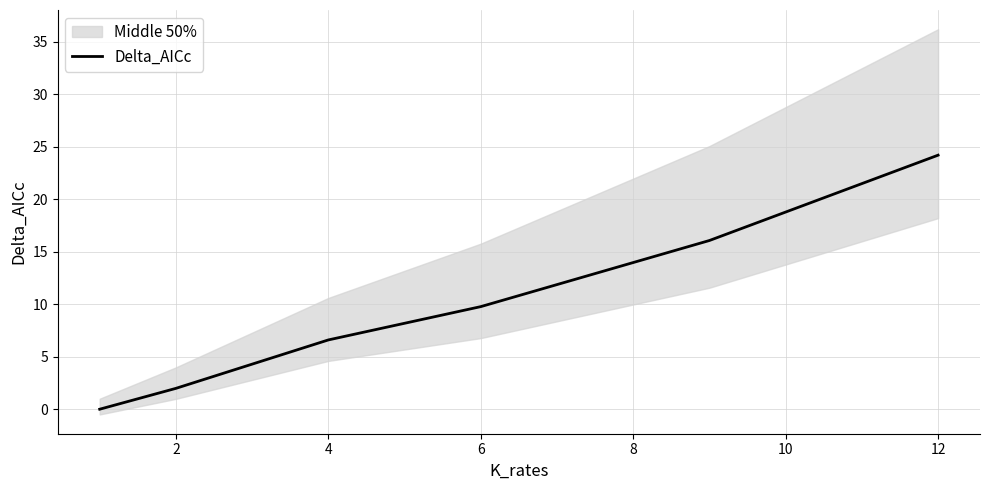

True or false: Delta_AICc has a value of 2.0 at 2.

True